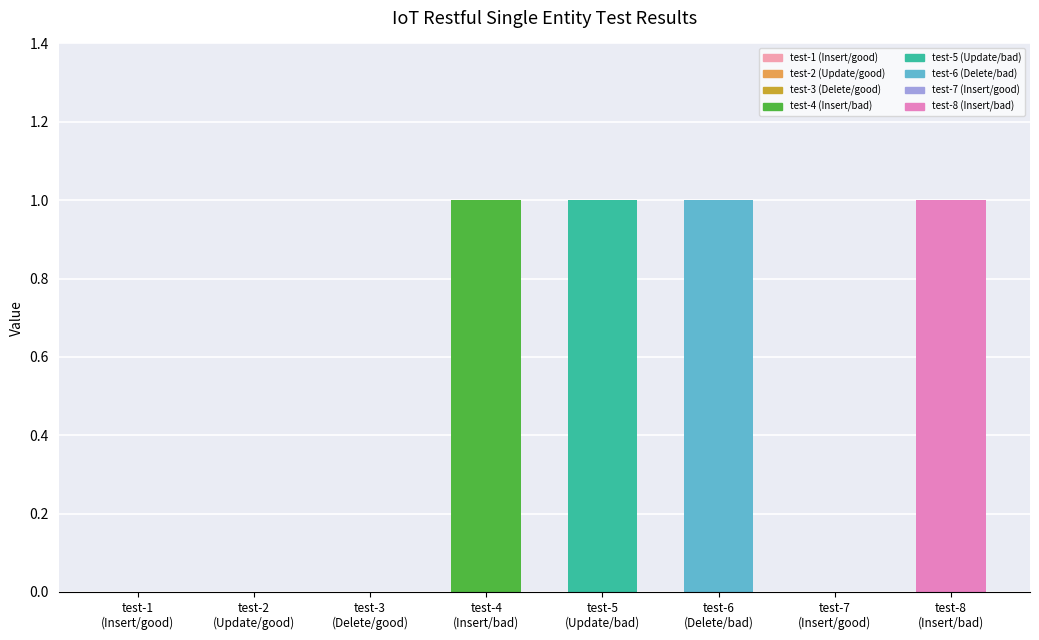

How many values are between 0 and 1?

8